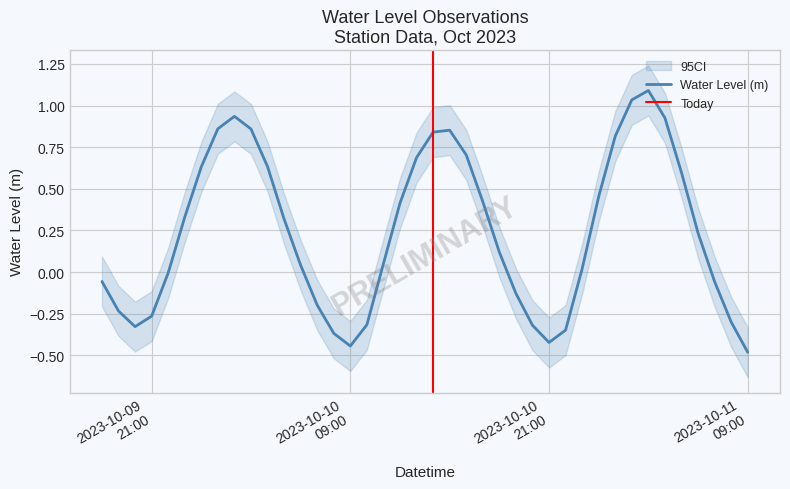

True or false: the data shows 0.0 at 2023-10-10 06:00:00.

True